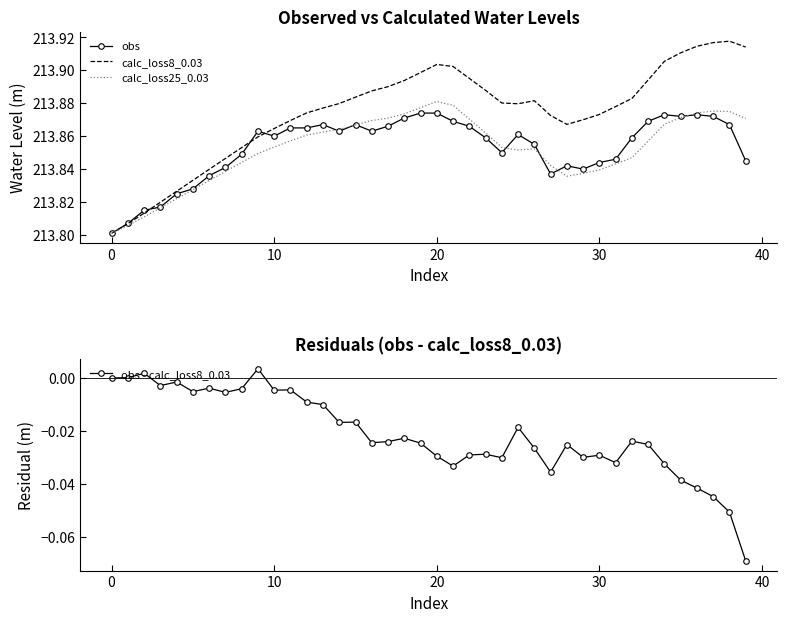

What is the sum of all obs values?

8554.1